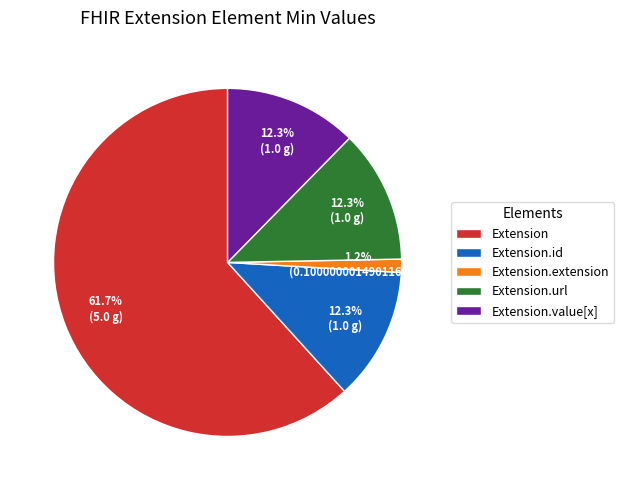

Which category has the smallest portion of the pie?

Extension.extension